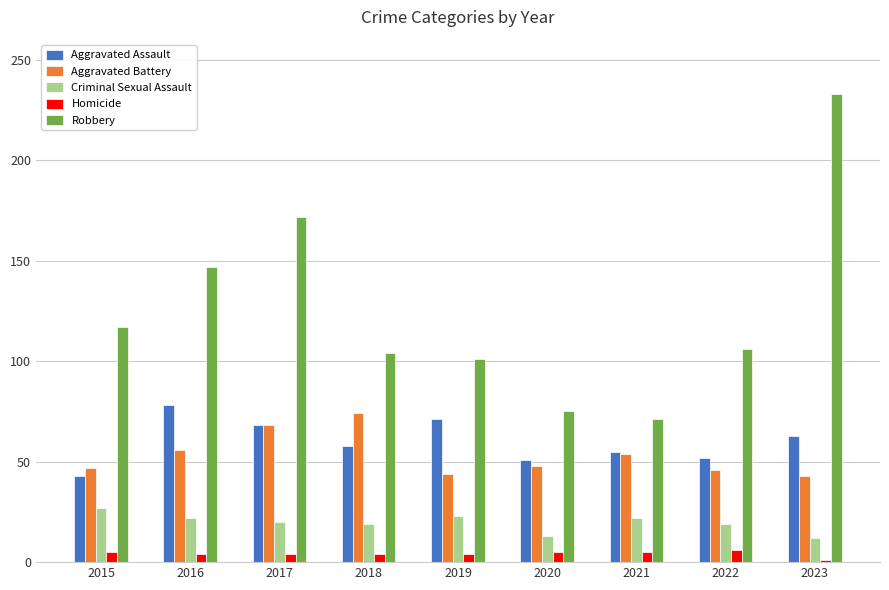

Is it true that Robbery equals 98 at 2023?

False